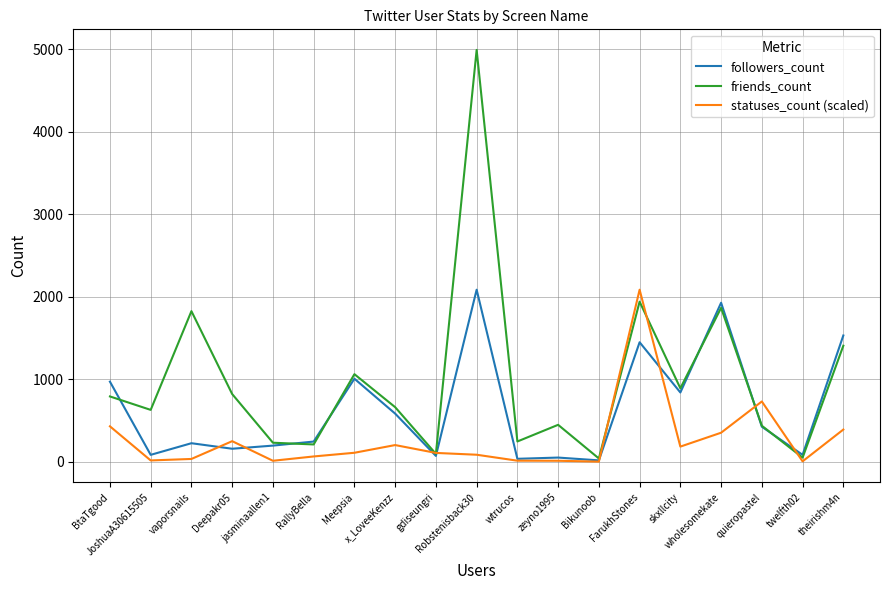

What is the difference between the maximum and second lowest values in the statuses_count (scaled) series?

2080.7